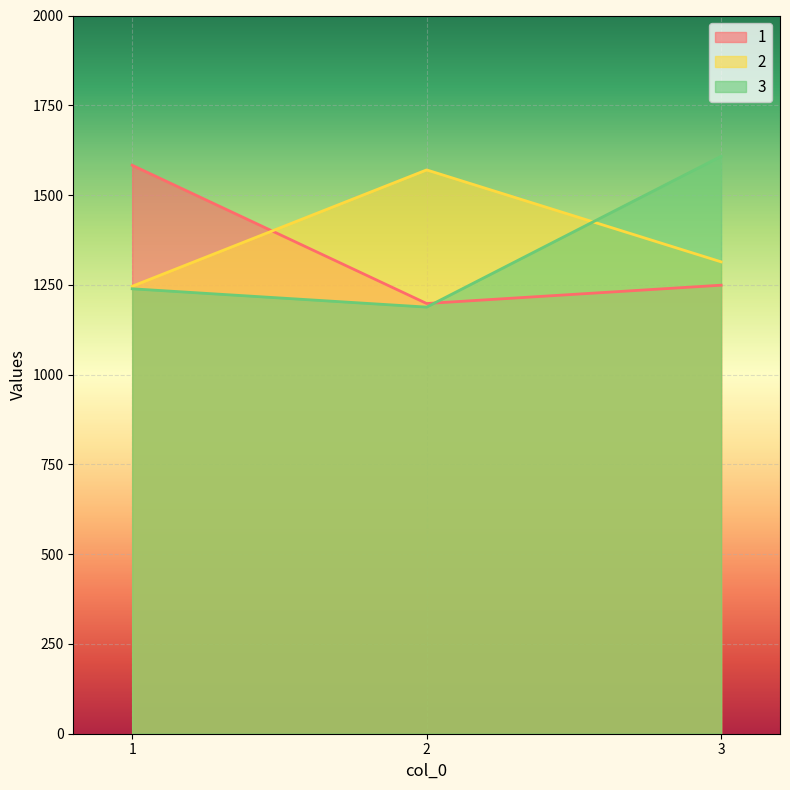

What is the value of the 3 point at the 3rd from the left?

1608